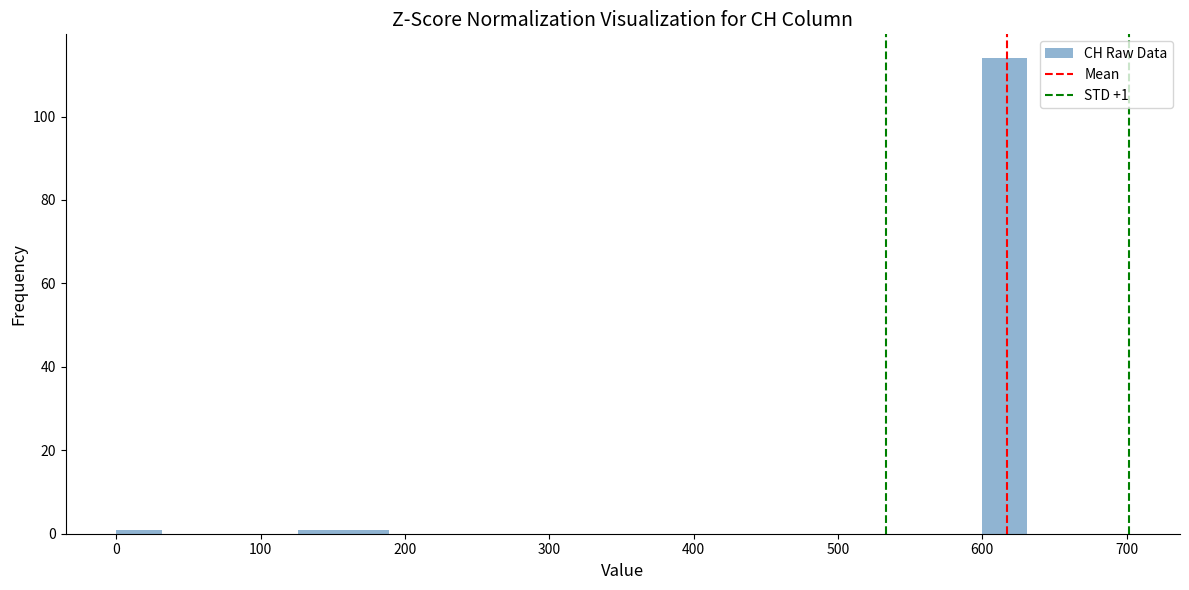

Around what value on the x-axis is the tallest bar? Give the approximate position of its centre, as read against the axis.

620